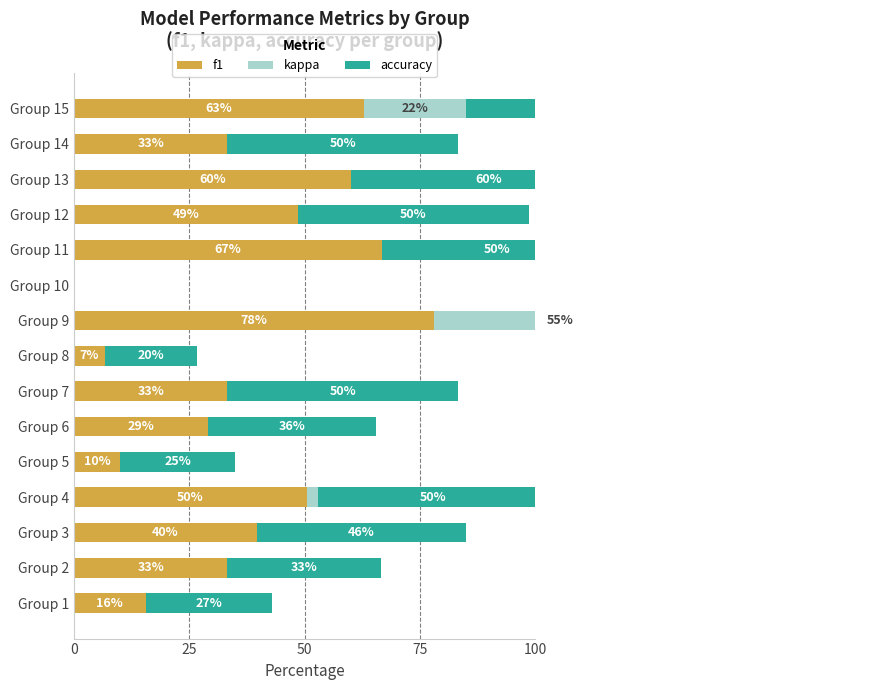

What is the maximum value for f1?

78.1